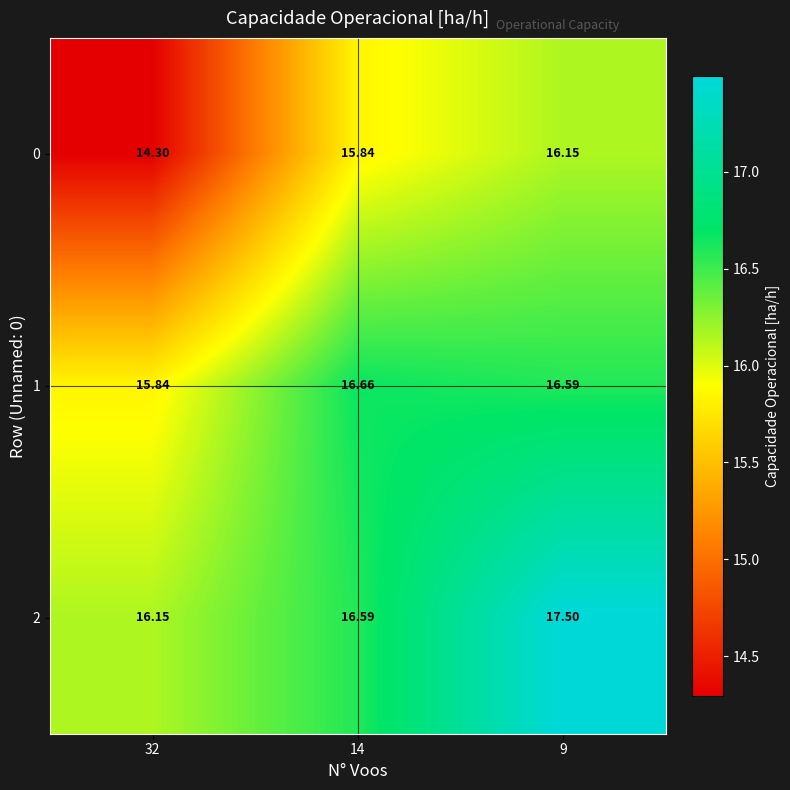

How many values in the 0 series are below 15?

1